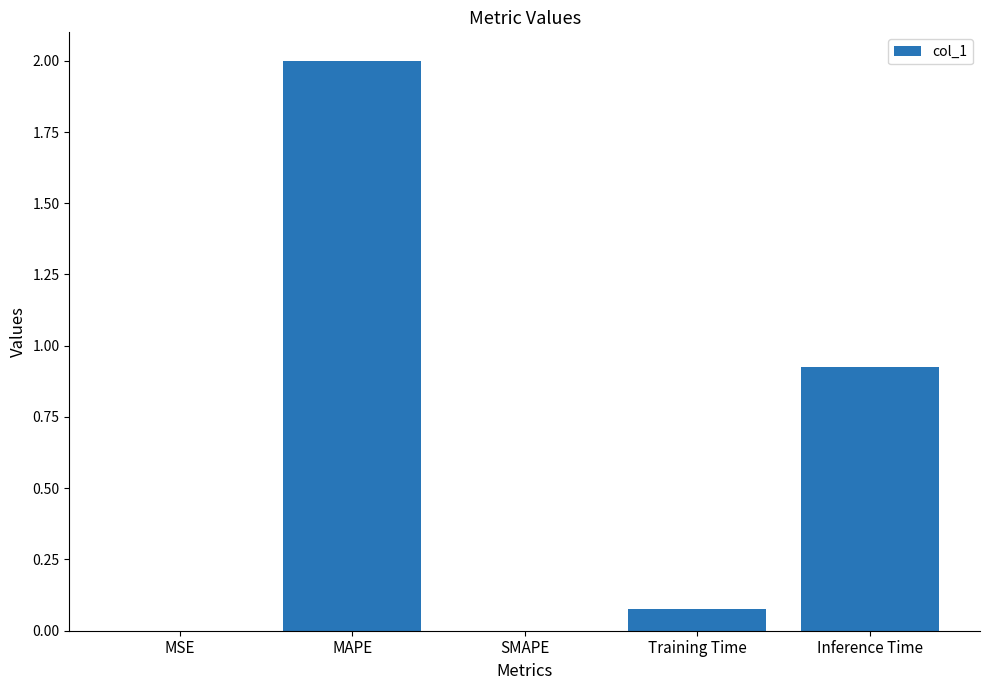

What is the sum of all values?

3.0